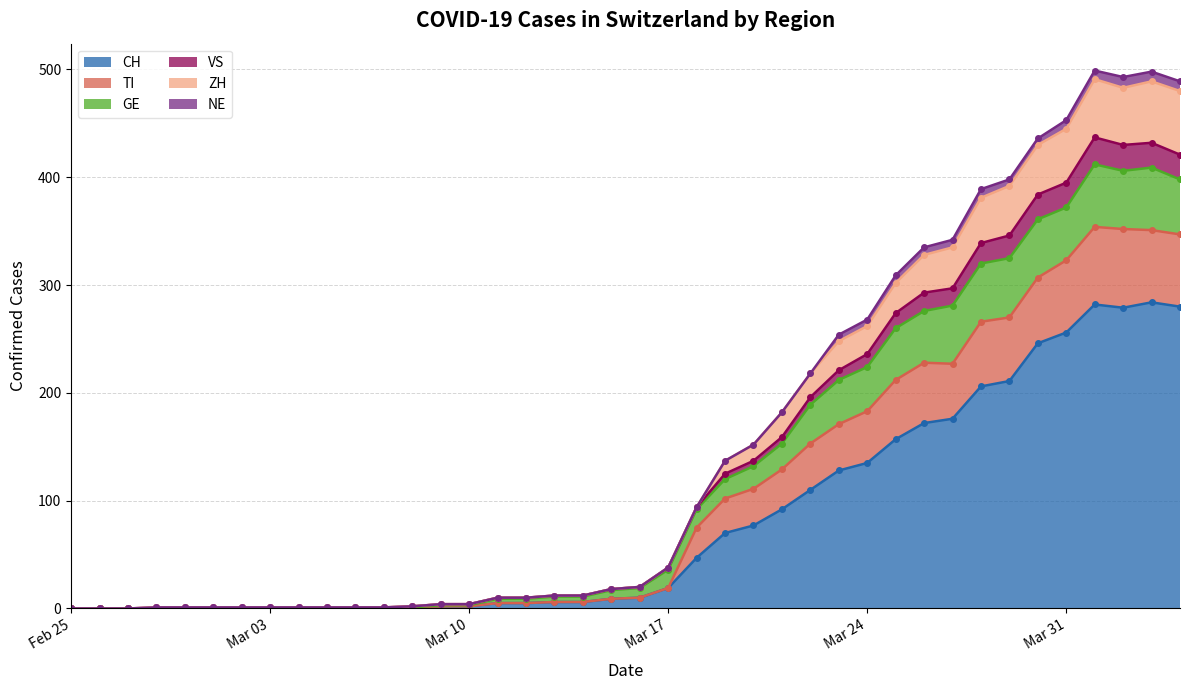

Is it true that ZH equals -280 at 2020-02-27?

False